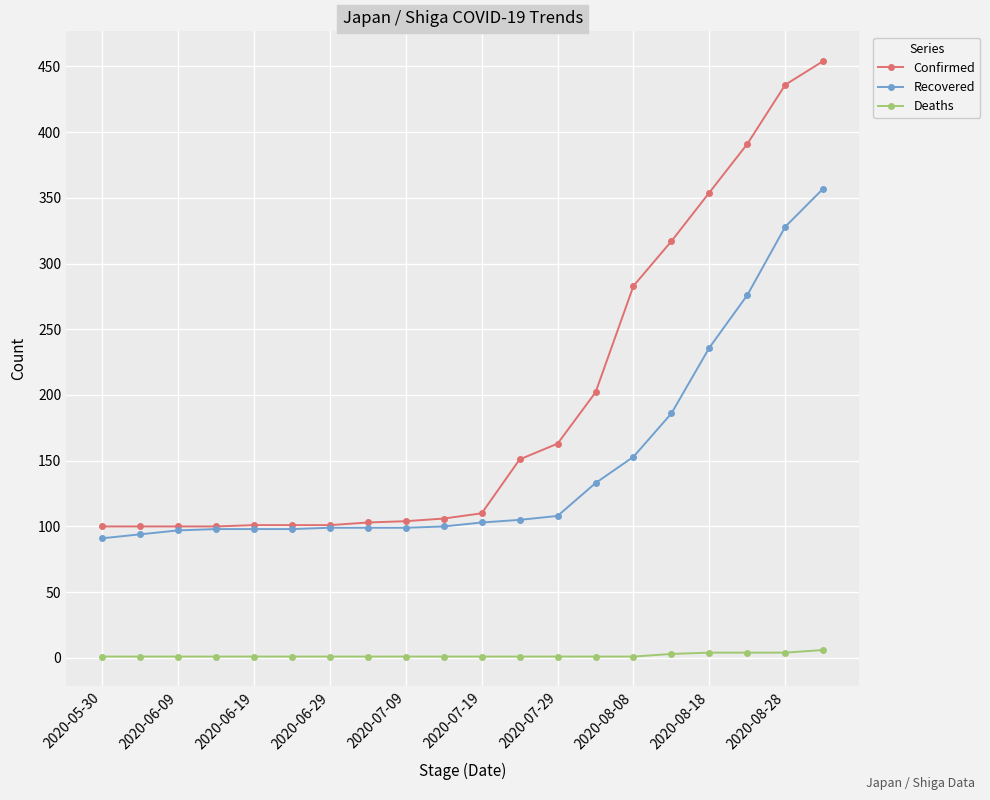

Rank the series by their average value, from highest to lowest.

Confirmed, Recovered, Deaths